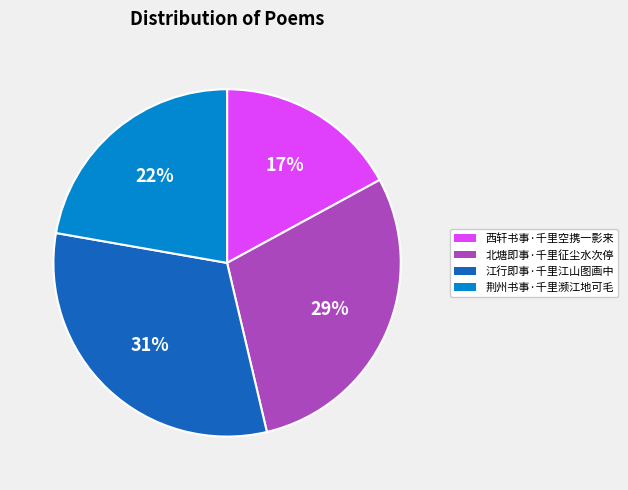

Which slice is the smallest?

西轩书事·千里空携一影来